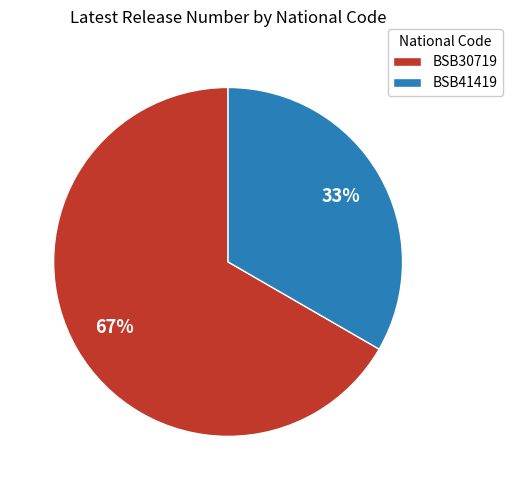

Which has a higher value, BSB30719 or BSB41419?

BSB30719